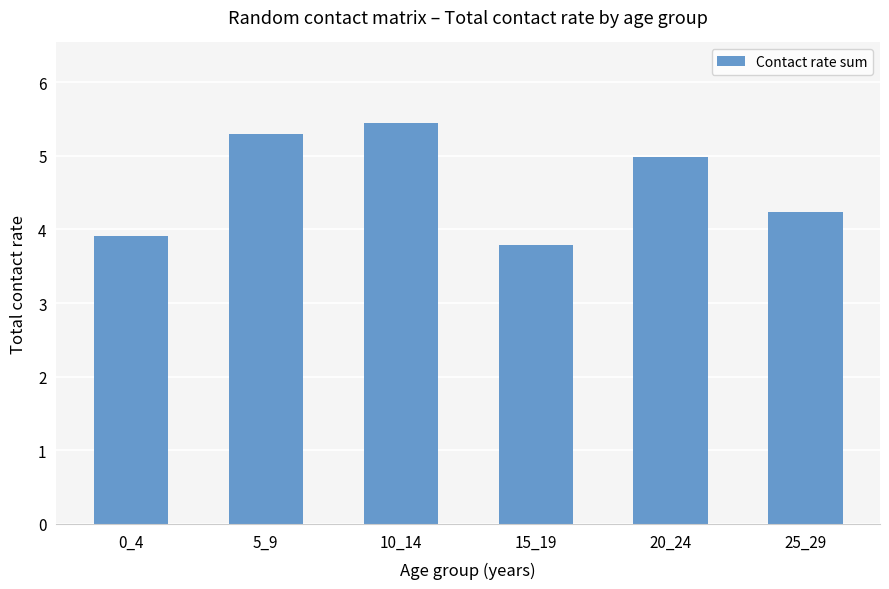

What value does the data have at 25_29?

4.2